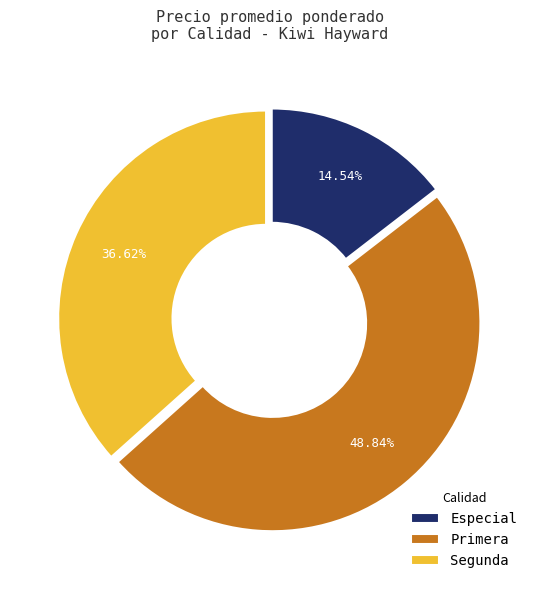

Do Especial and Segunda together represent more than half of the pie?

Yes